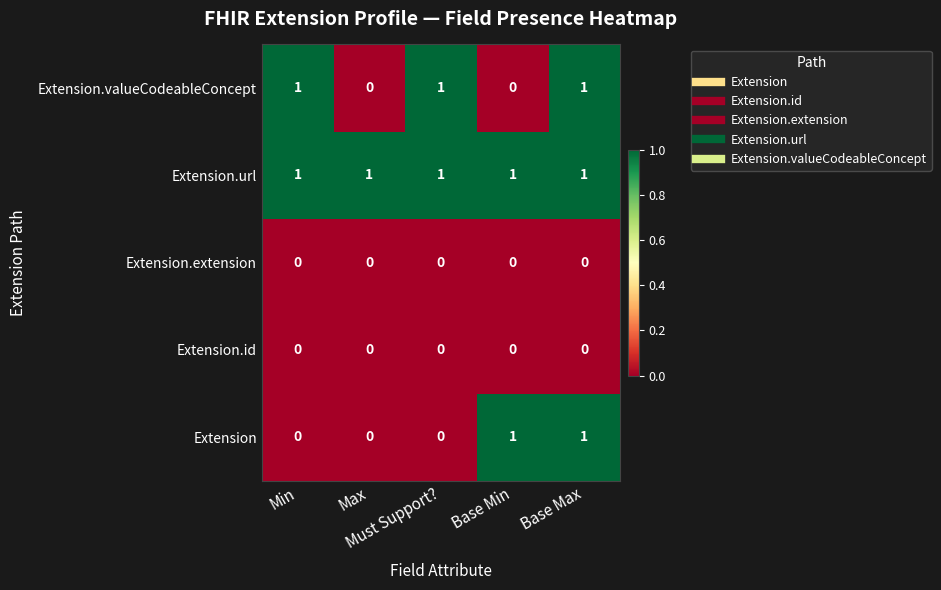

Count the Extension.valueCodeableConcept values in the range 0 to 1.

5